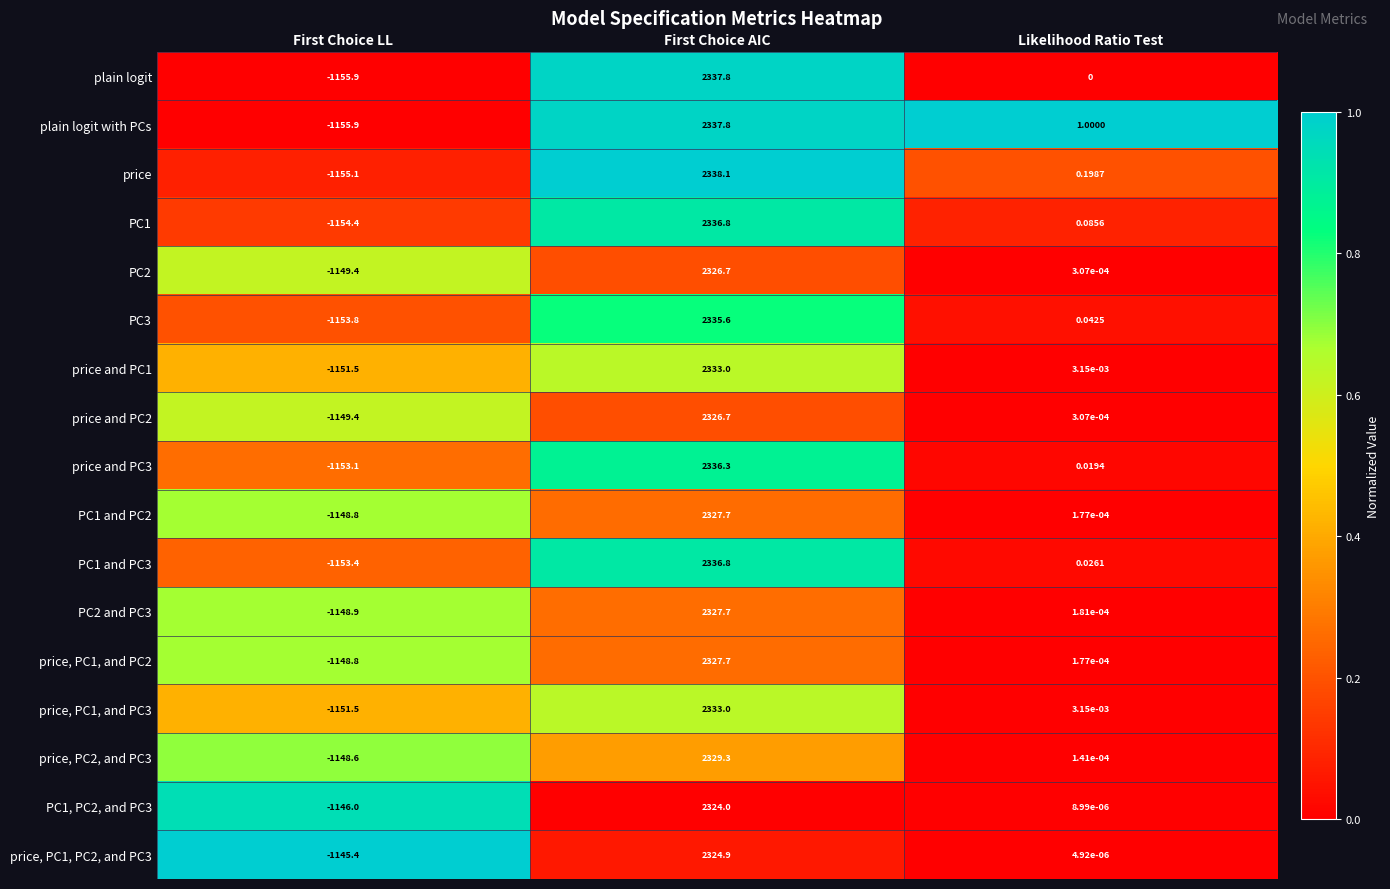

Where does the price, PC2, and PC3 series first go above 0?

First Choice AIC